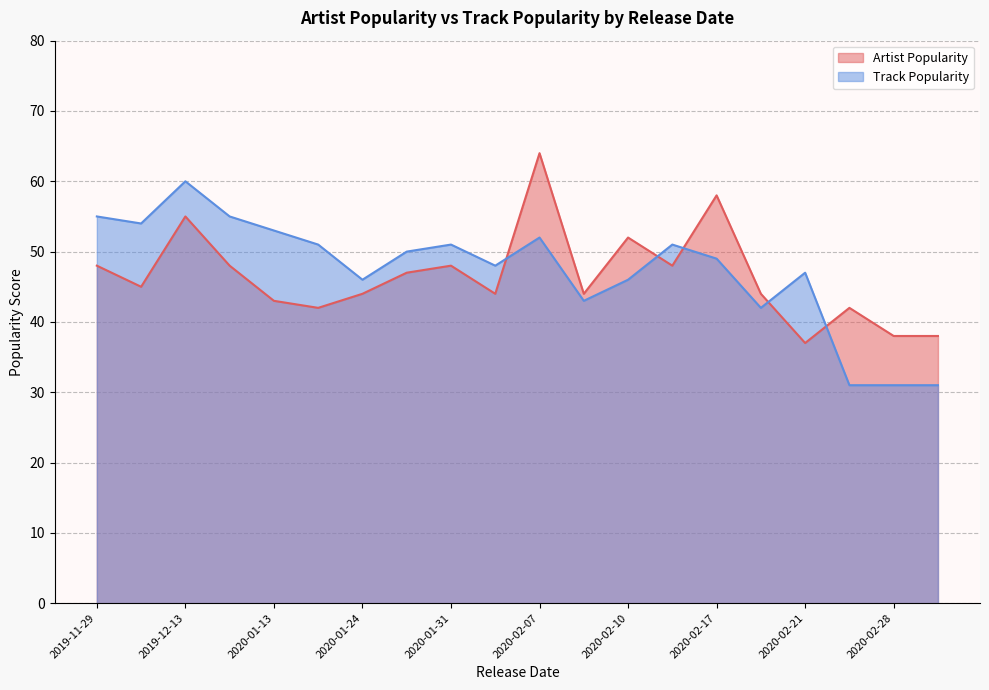

What is the difference between the maximum and minimum values in the Artist Popularity series?

27